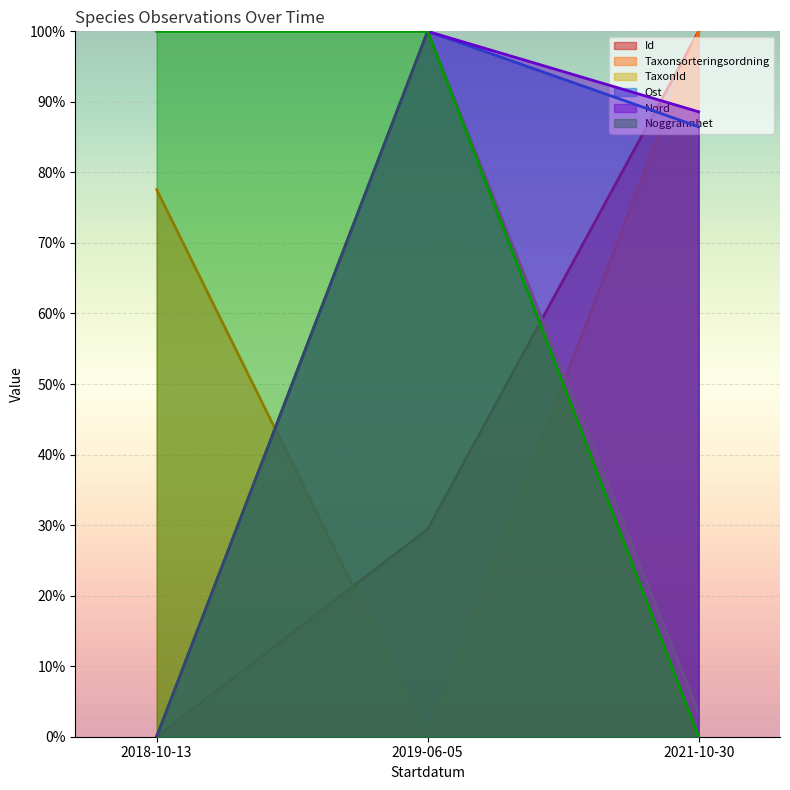

Which category has the lowest value across all series?

2018-10-13